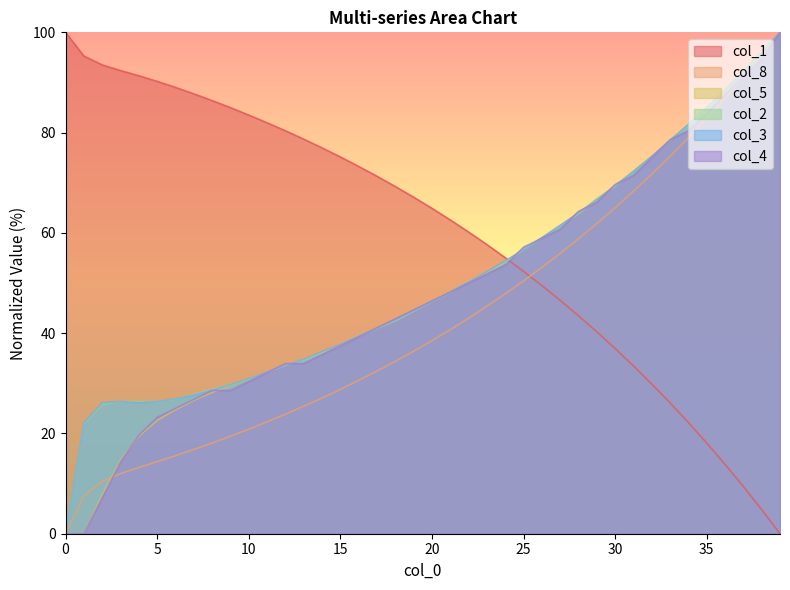

Does the chart display data point markers on the line(s)?

No